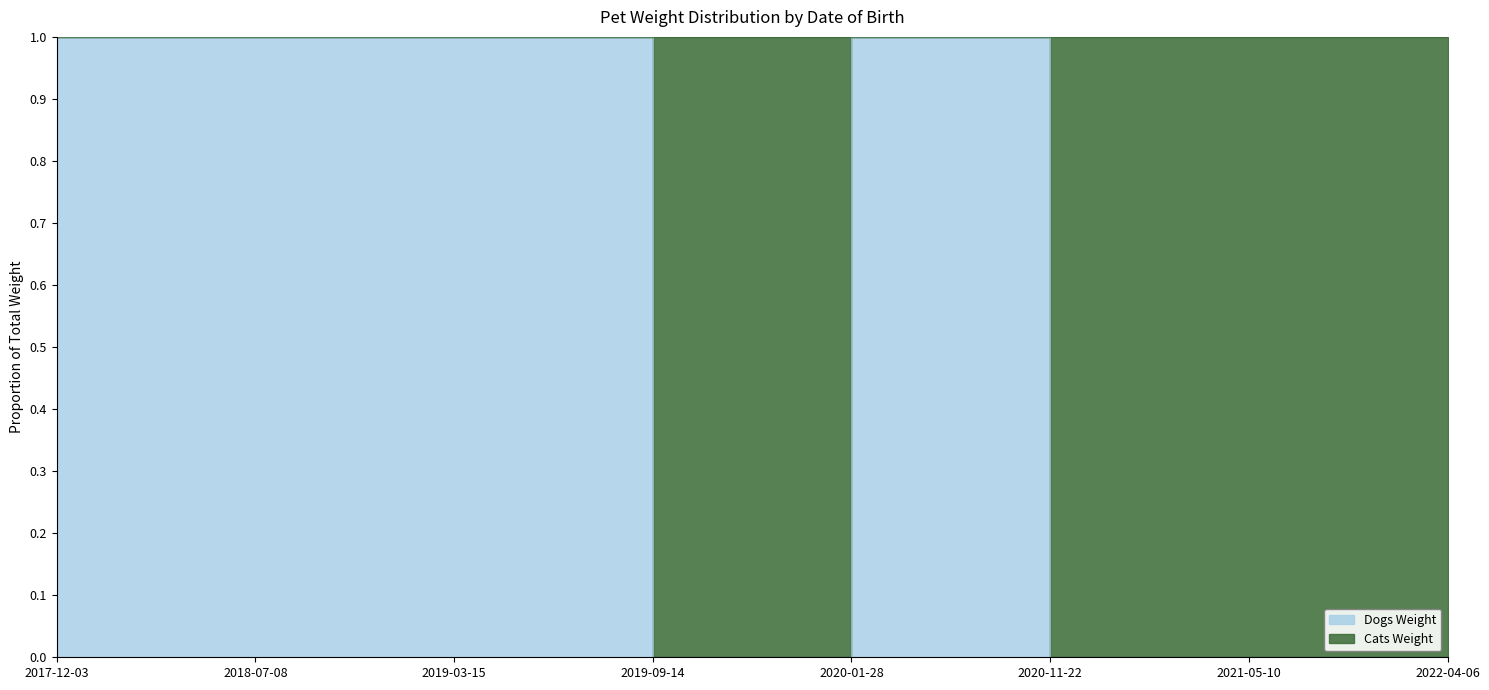

What is the maximum value shown in the chart?

1